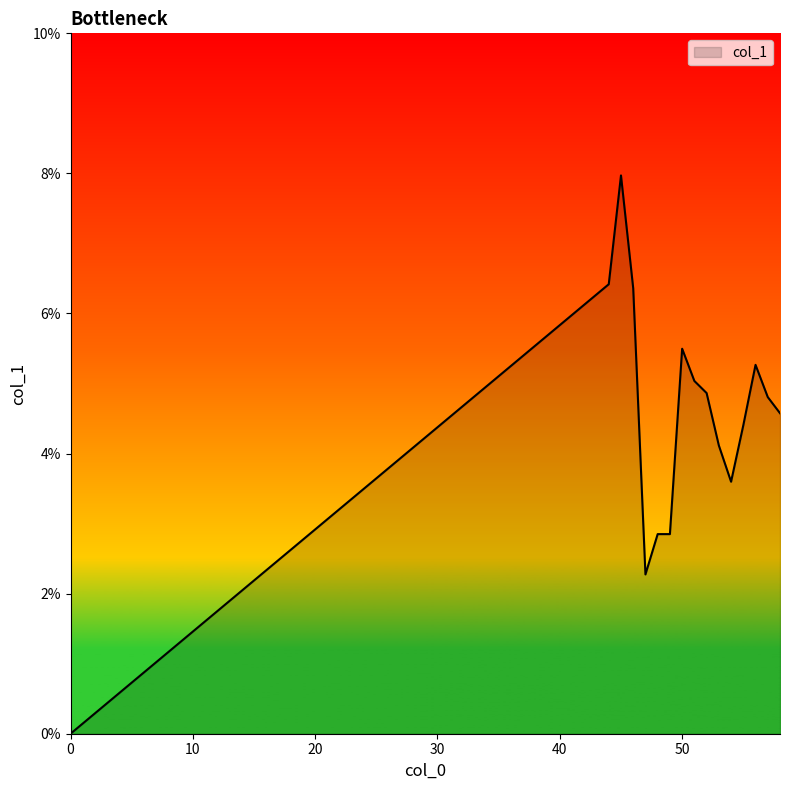

Does the chart display data point markers on the line(s)?

No